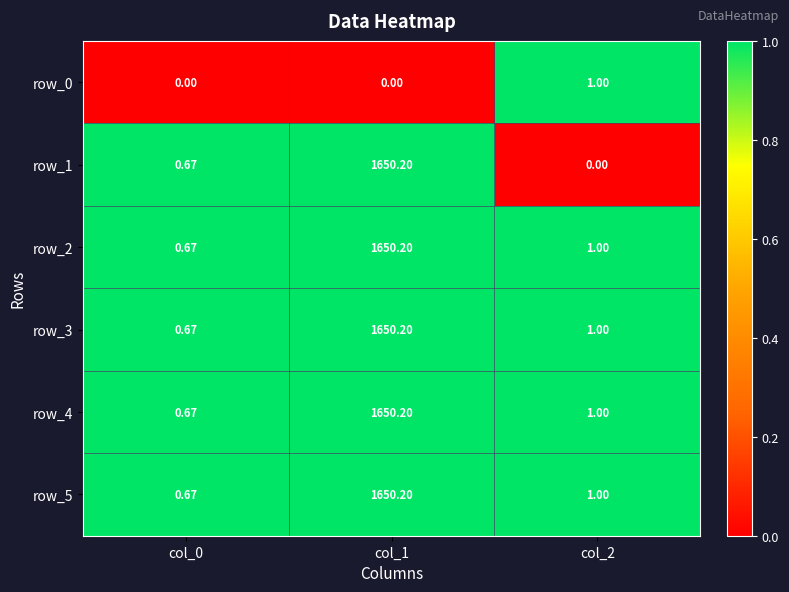

What is the maximum value shown in the chart?

1650.2